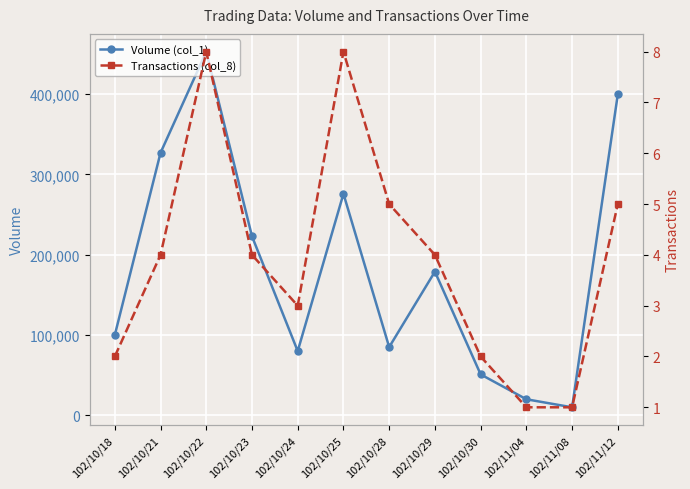

What is the label of the 9th point from the left?

102/10/30